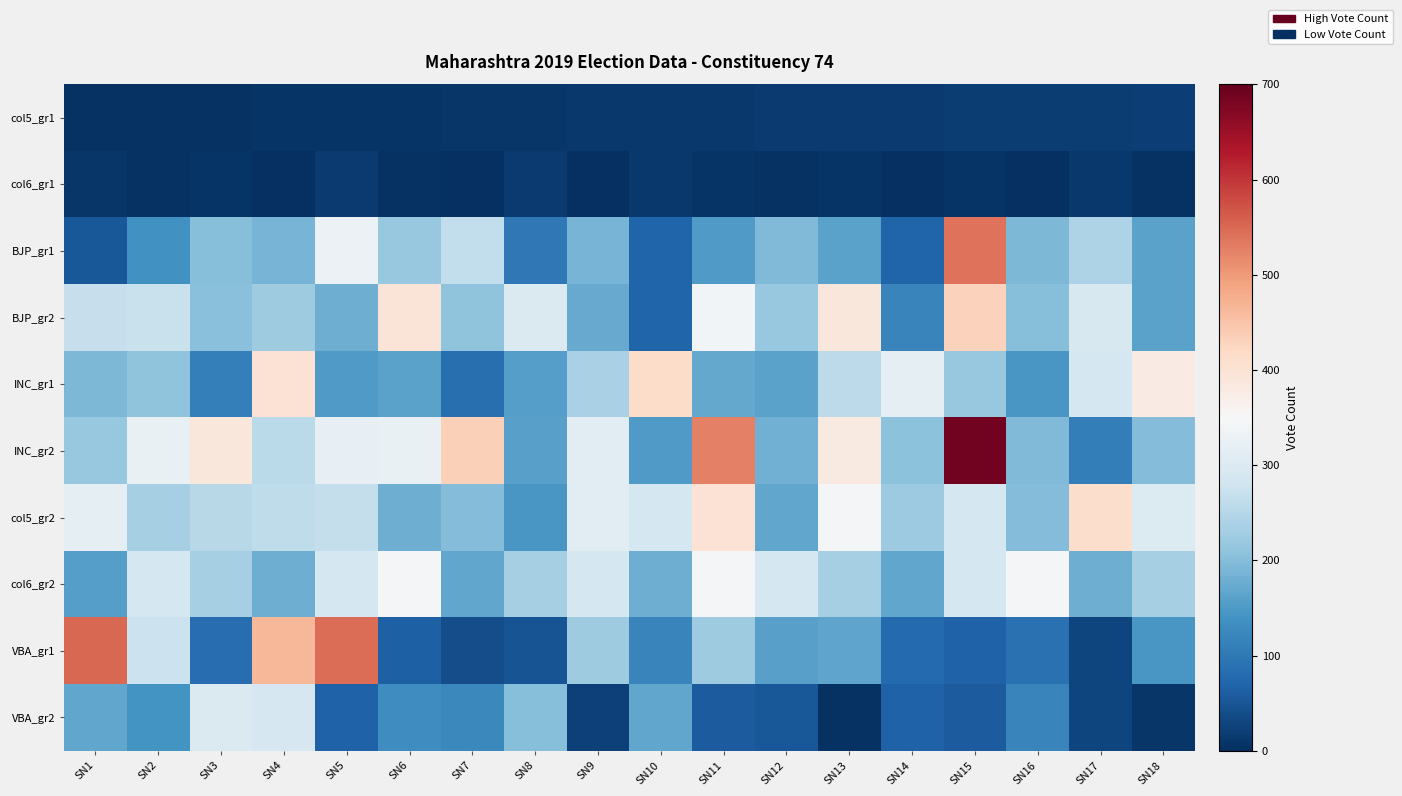

What is the maximum value shown in the chart?

687